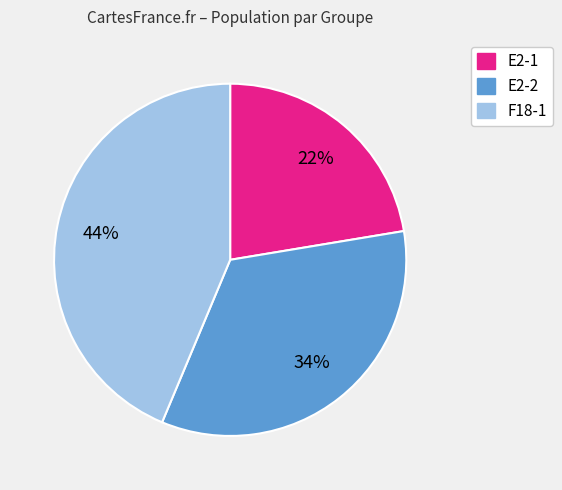

How many slices are in this pie chart?

3